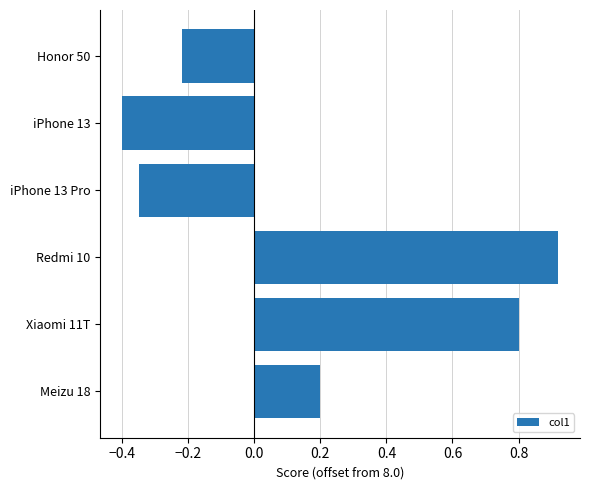

What is the smallest value displayed?

-0.4